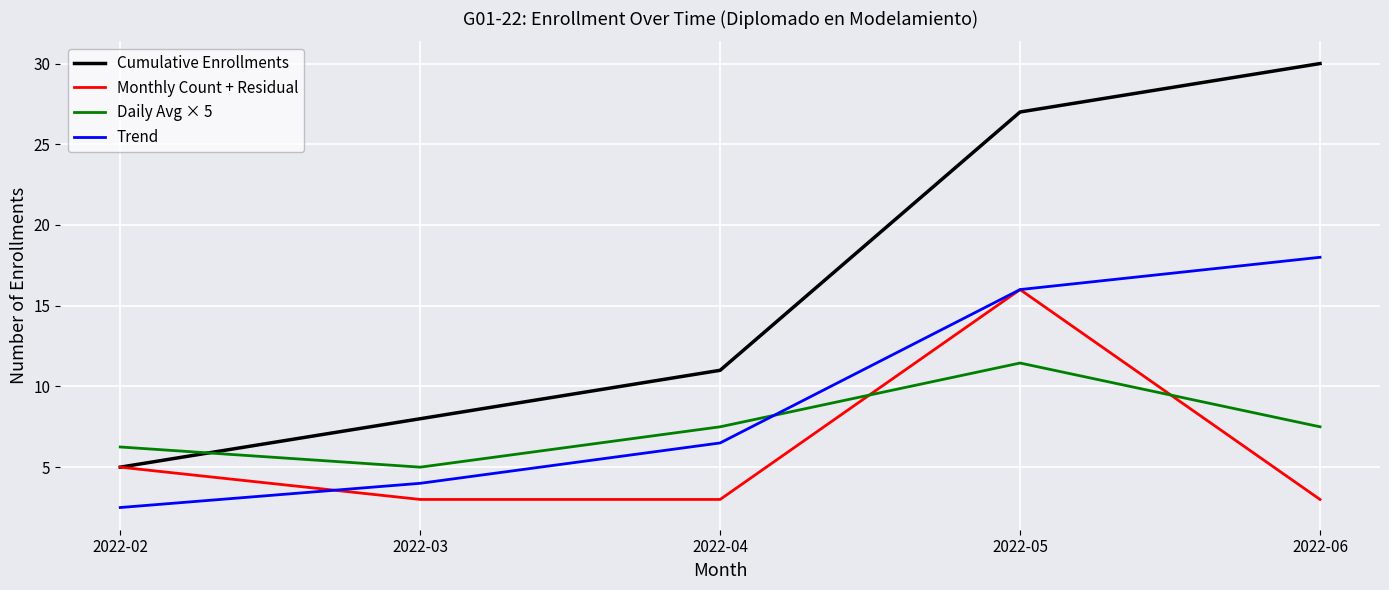

At which label is Cumulative Enrollments closest to 17?

2022-04